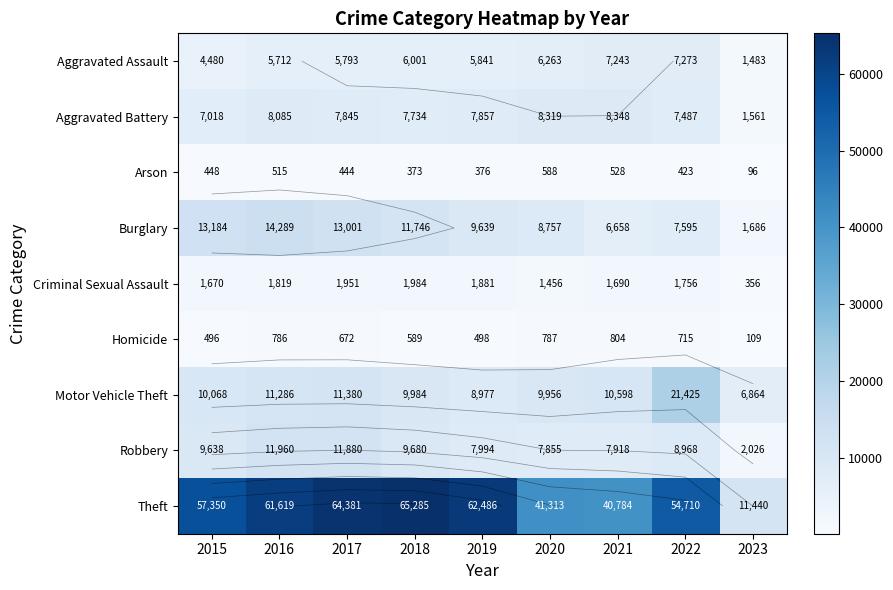

List the series in order of their peak value, lowest first.

Arson, Homicide, Criminal Sexual Assault, Aggravated Assault, Aggravated Battery, Robbery, Burglary, Motor Vehicle Theft, Theft